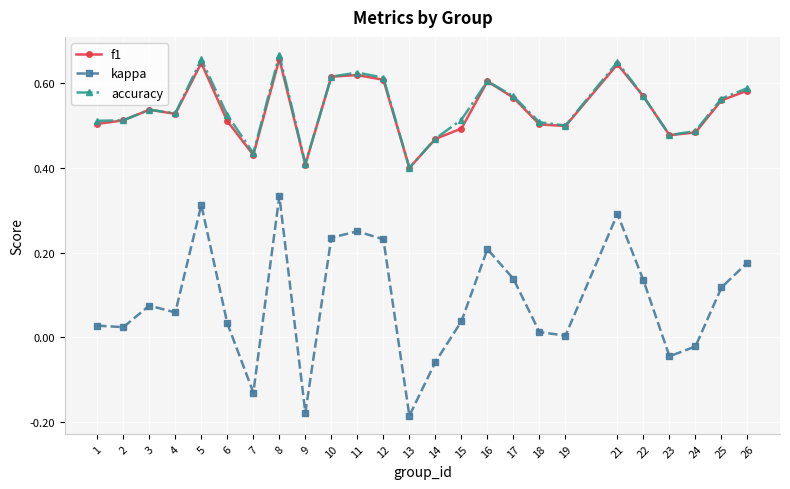

True or false: accuracy has a value of 0.8 at 23.

False